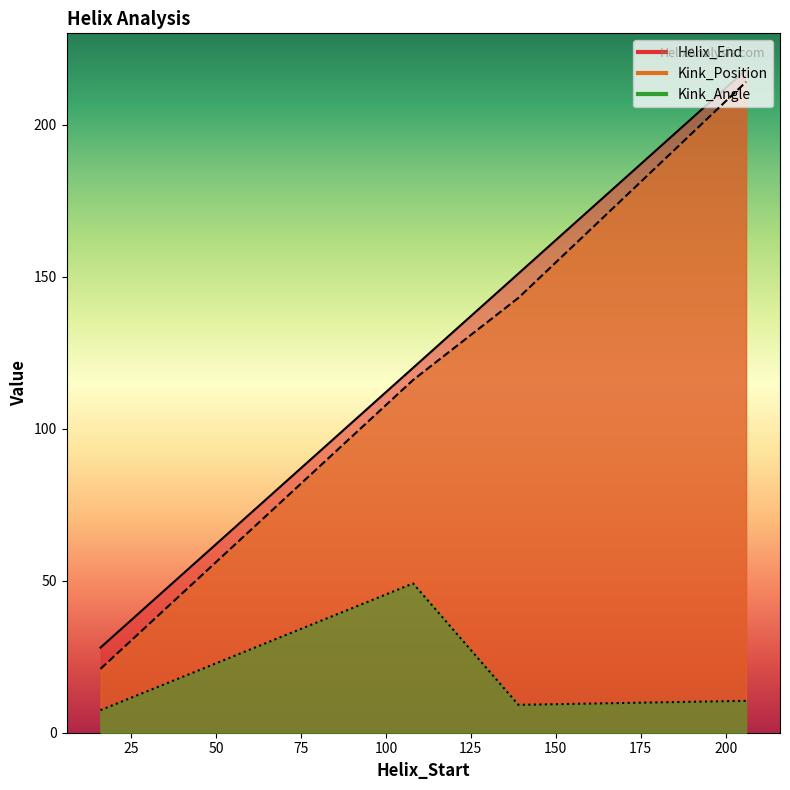

Rank the categories by Helix_End value from lowest to highest.

16, 108, 139, 206